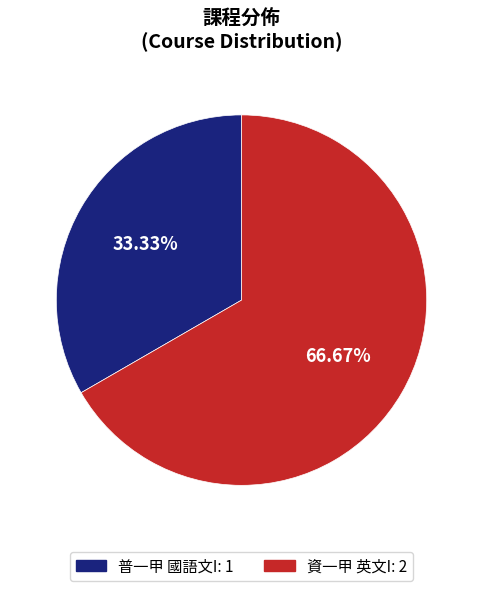

Approximately how many times larger is the value at 資一甲 英文I compared to 普一甲 國語文I?

2.0